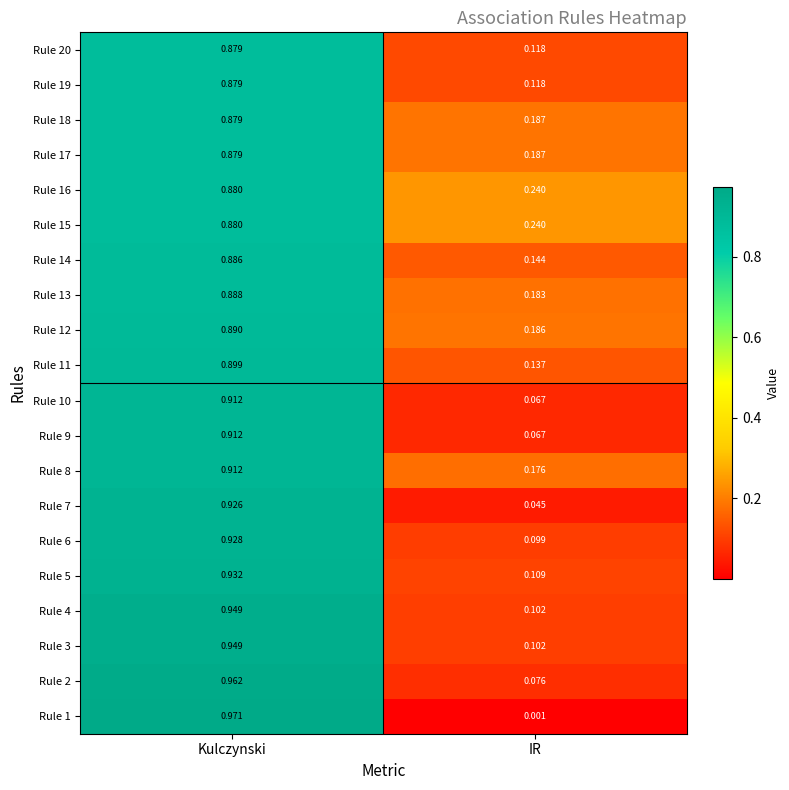

Where is Rule 11 nearest to the value 0?

IR